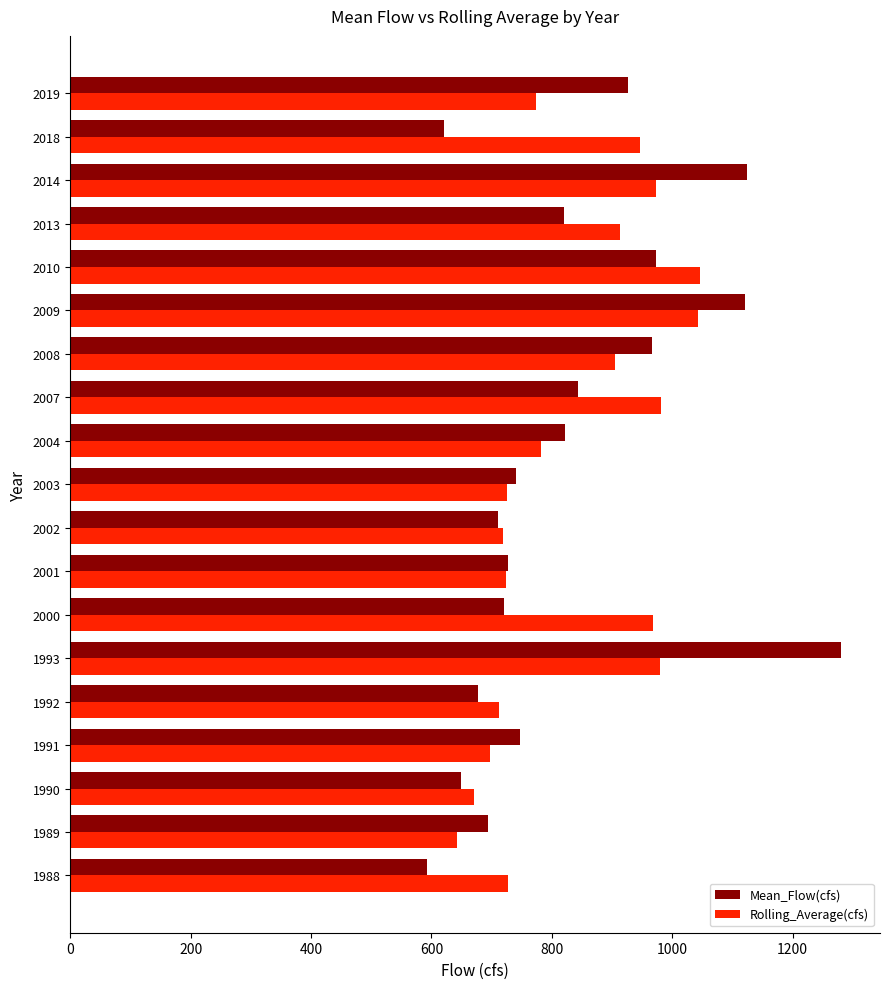

What is the sum of all Mean_Flow(cfs) values?

15759.1